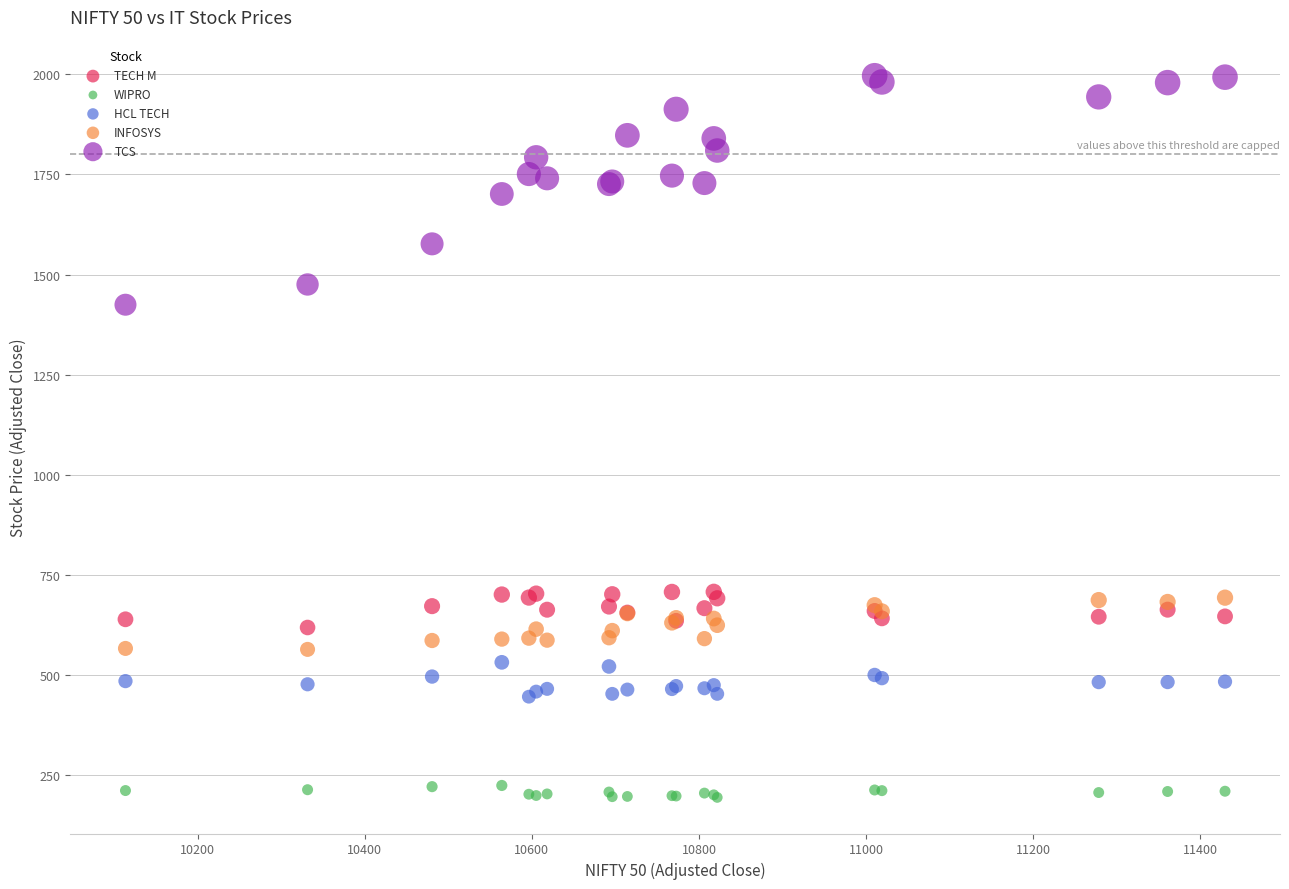

Across all series, what Y value is closest to 1095?

1424.6